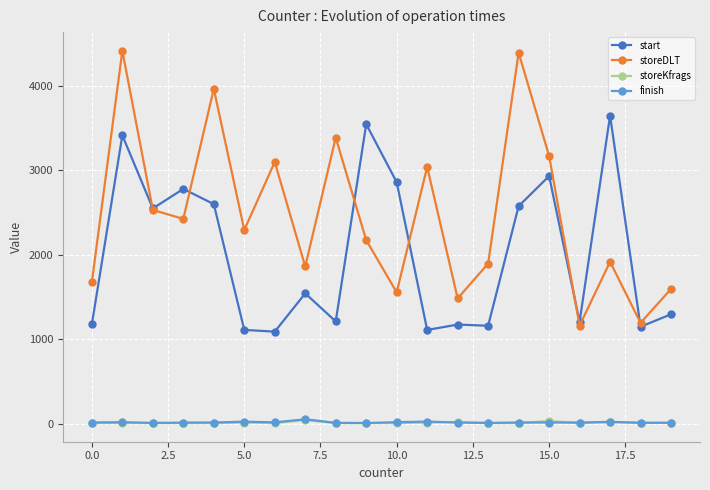

True or false: storeDLT and finish cross at least once.

False